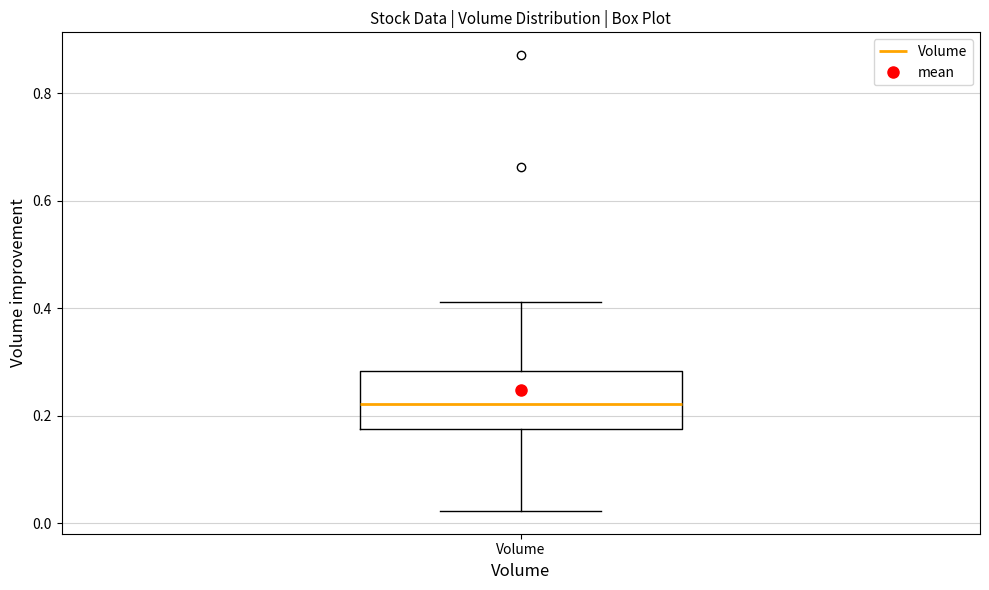

Where does the lower whisker of the box for Volume end on the y-axis? The values are not printed on the chart, so give them approximately, as read against the axis.

0.02